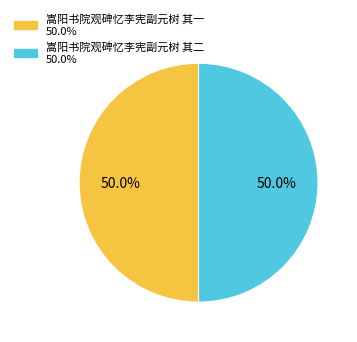

How much of the chart is everything except 嵩阳书院观碑忆李宪副元树 其二?

50.0%